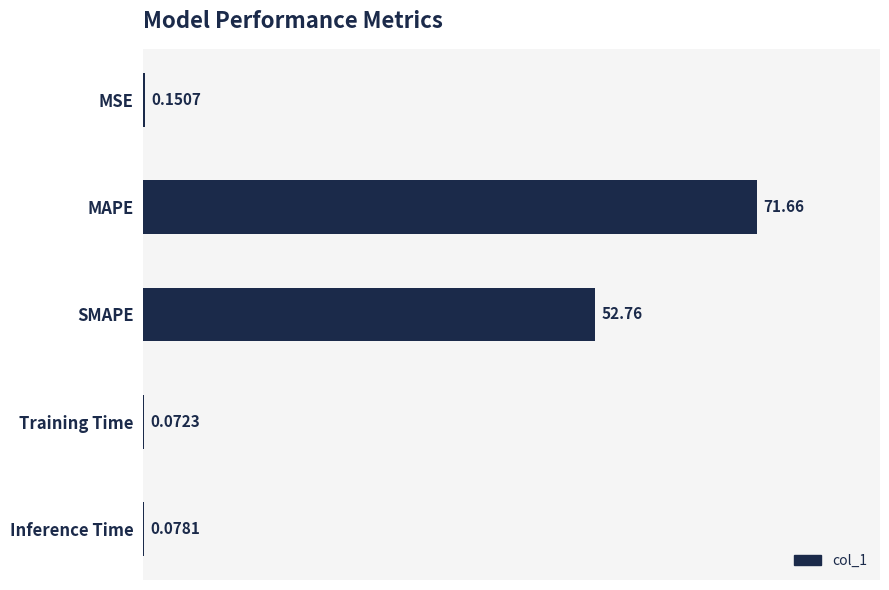

What is the sum of the values at Inference Time and SMAPE?

52.8